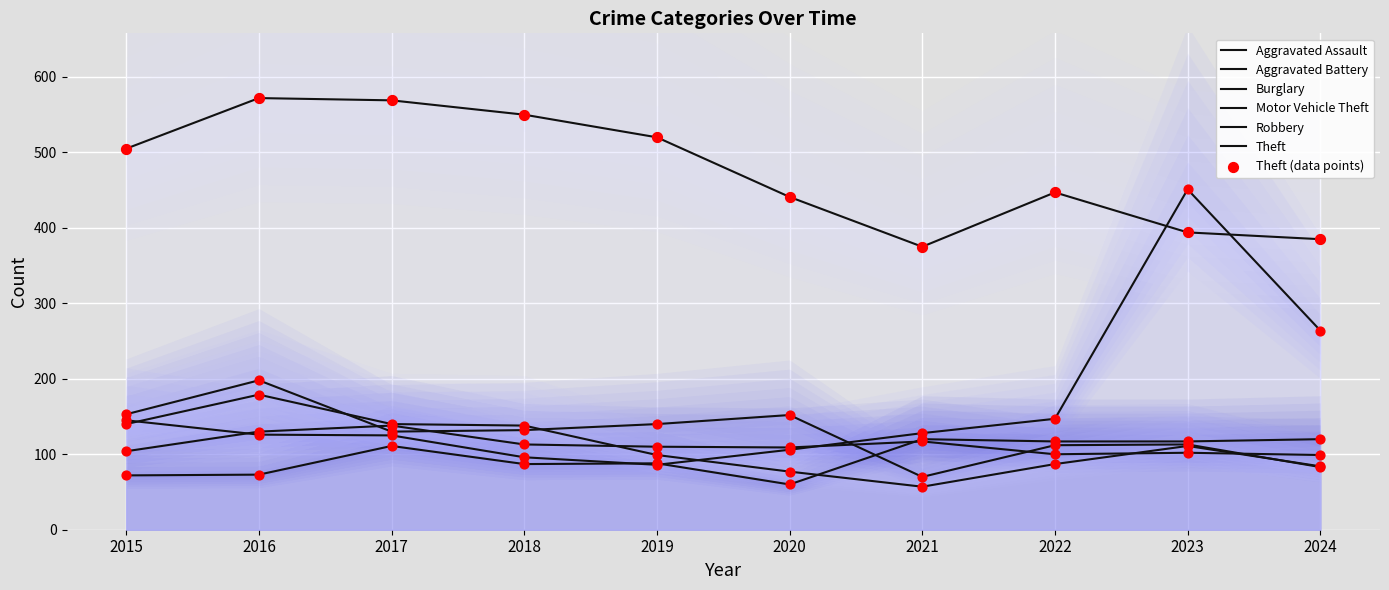

Which series contains the highest Y value?

Theft